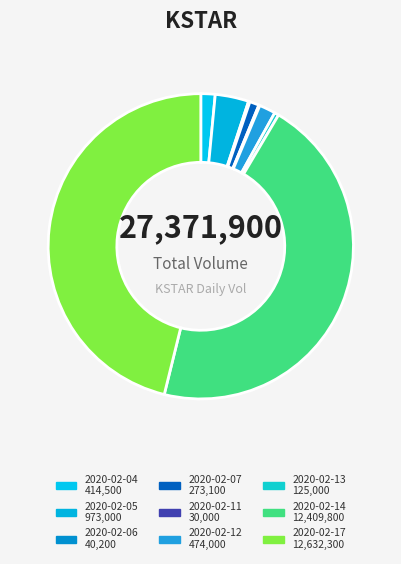

Rank the categories by value from highest to lowest.

2020-02-17, 2020-02-14, 2020-02-05, 2020-02-12, 2020-02-04, 2020-02-07, 2020-02-13, 2020-02-06, 2020-02-11